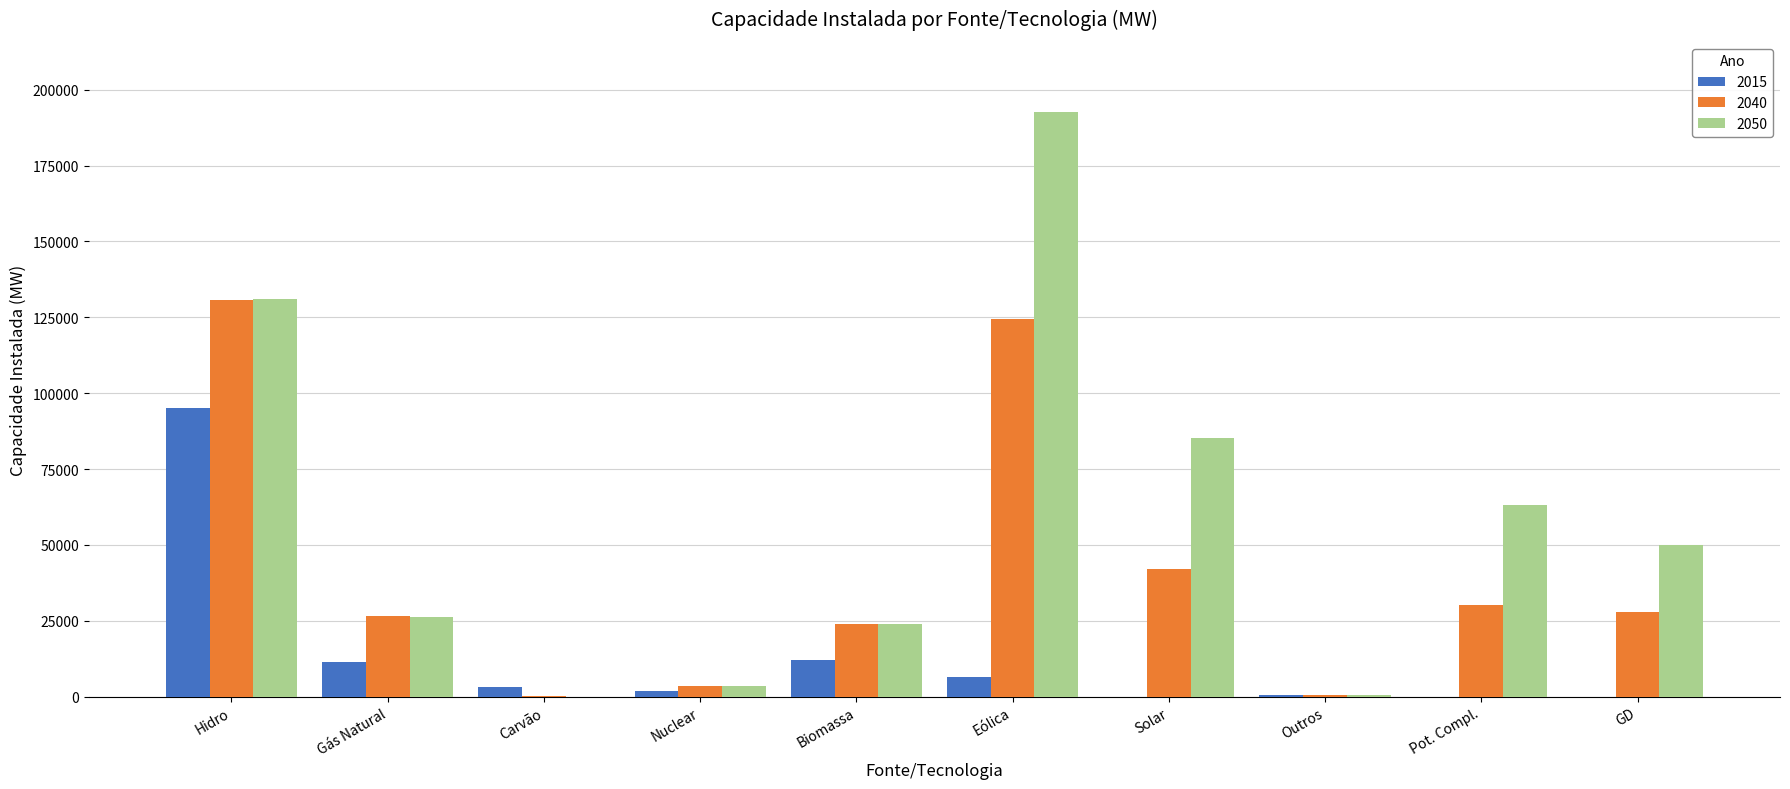

How many groups of bars are there?

10